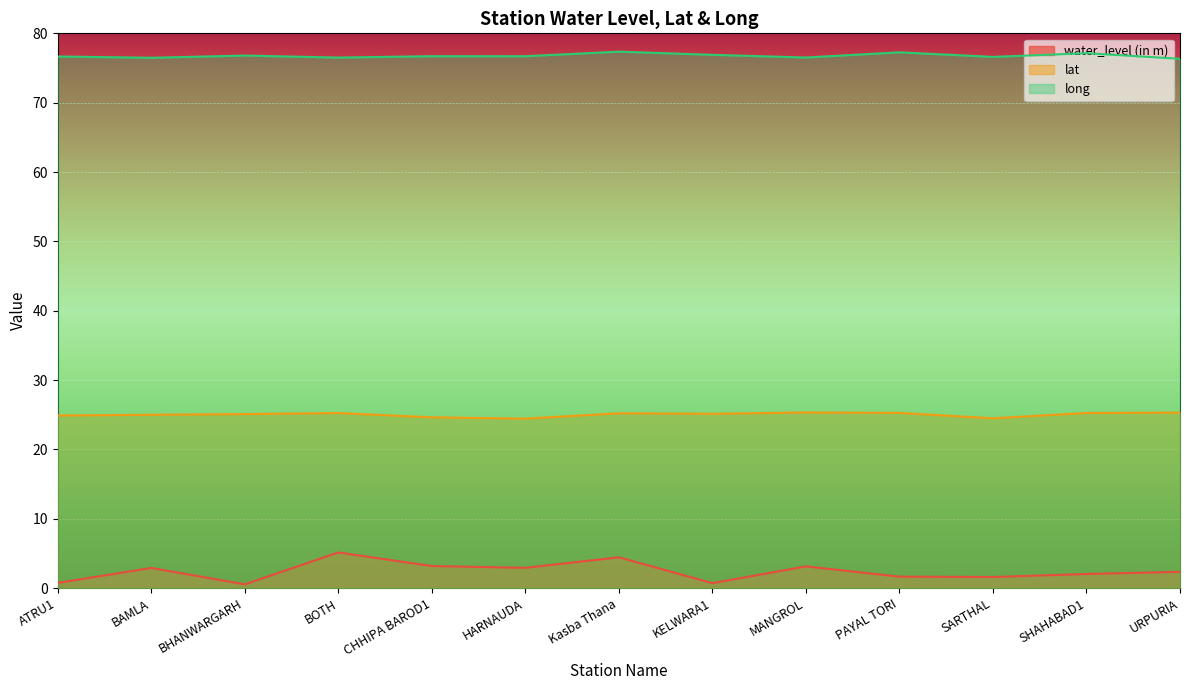

Does the chart display data point markers on the line(s)?

No